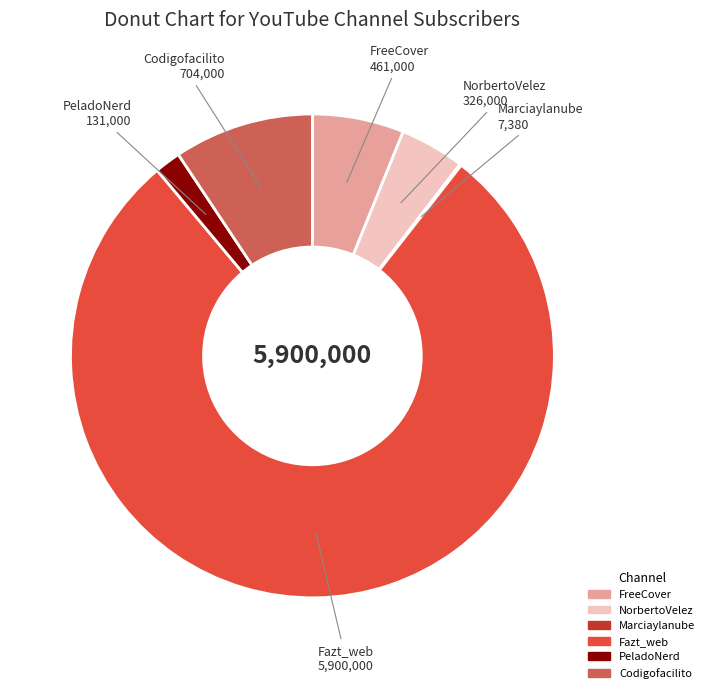

Approximately how many times larger is the value at NorbertoVelez compared to PeladoNerd?

2.5